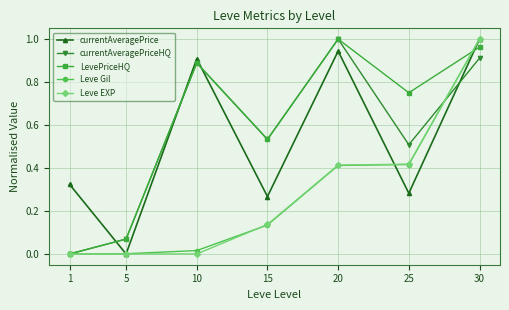

Count the number of data series in this chart.

5